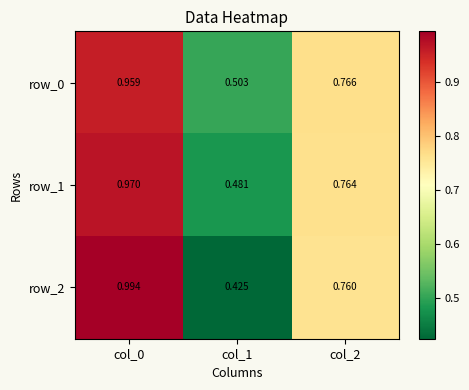

What is the average value of the row_2 series?

0.7